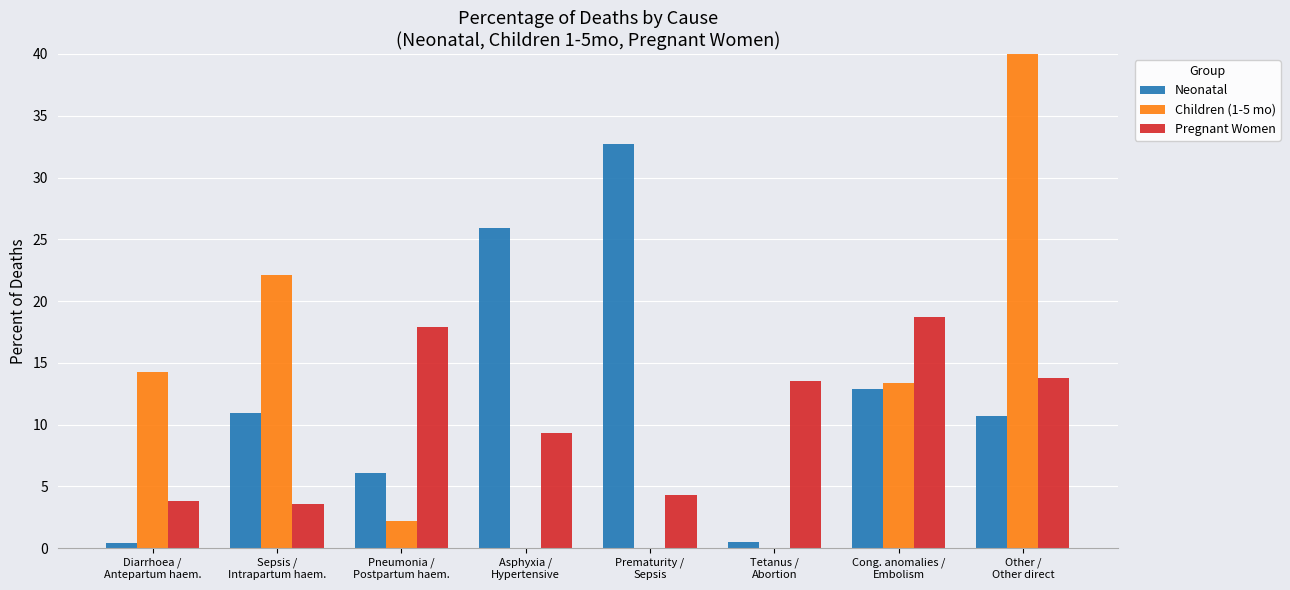

How many values in the Children (1-5 mo) series are below 13?

4